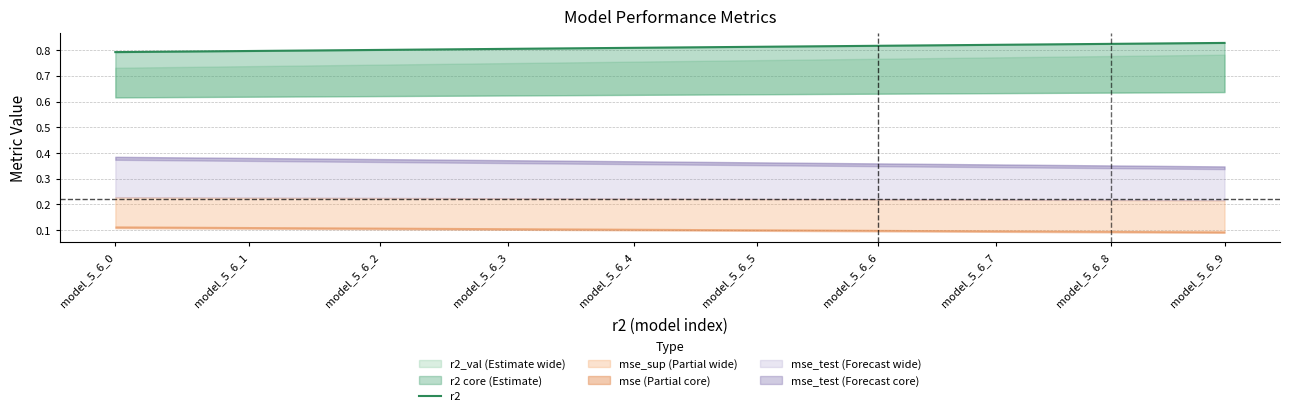

Which category has the highest value across all series?

model_5_6_9